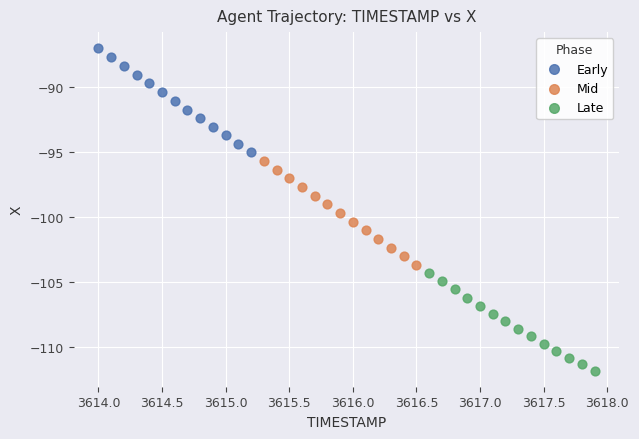

Which series contains the highest Y value?

Early